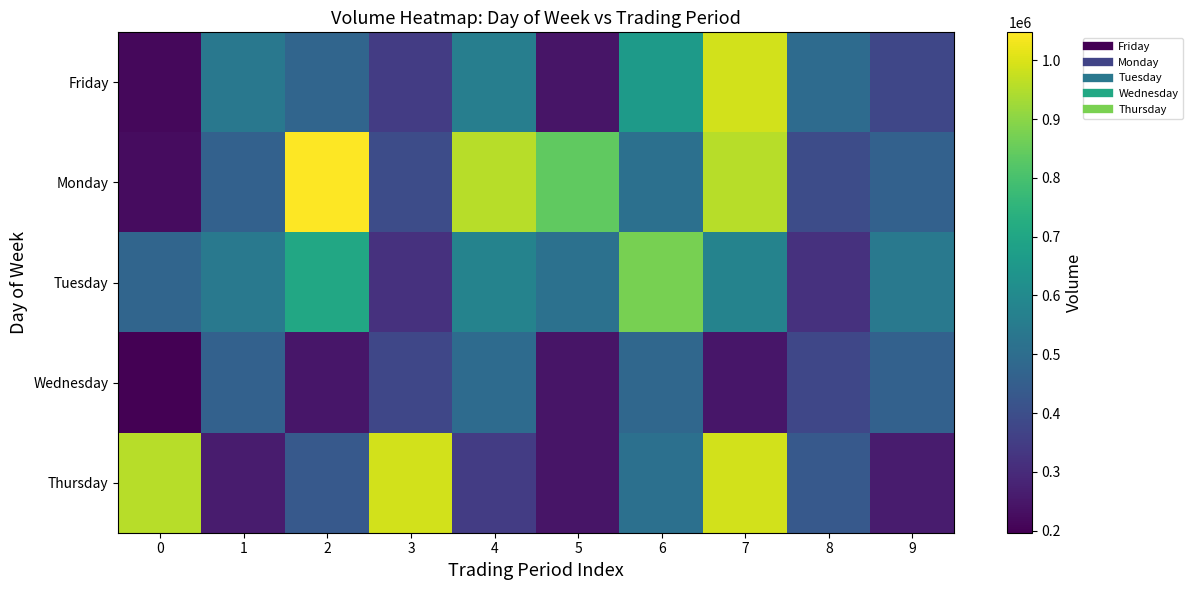

What is the difference between the highest and lowest values at 5?

593938